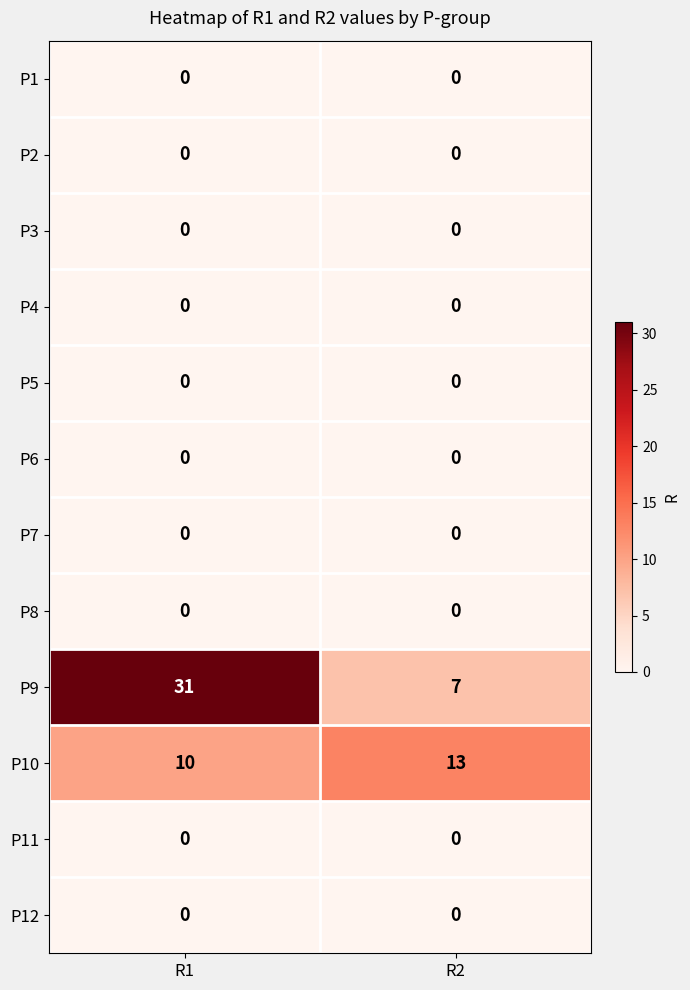

Reading left to right, list all the values displayed in this chart.

P1: R1=0	R2=0
P2: R1=0	R2=0
P3: R1=0	R2=0
P4: R1=0	R2=0
P5: R1=0	R2=0
P6: R1=0	R2=0
P7: R1=0	R2=0
P8: R1=0	R2=0
P9: R1=31	R2=7
P10: R1=10	R2=13
P11: R1=0	R2=0
P12: R1=0	R2=0